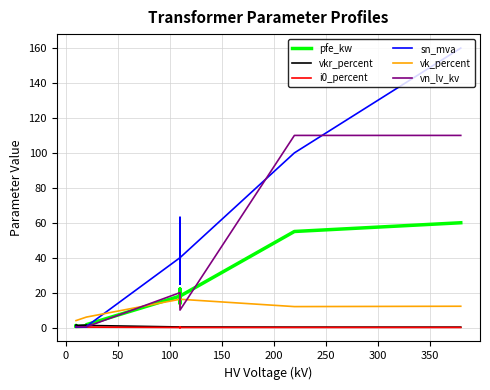

True or false: i0_percent and pfe_kw cross at least once.

False